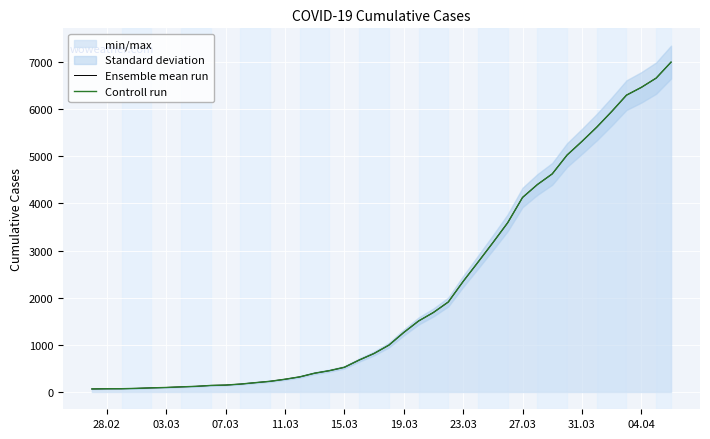

What is the highest value of the Controll run series?

6995